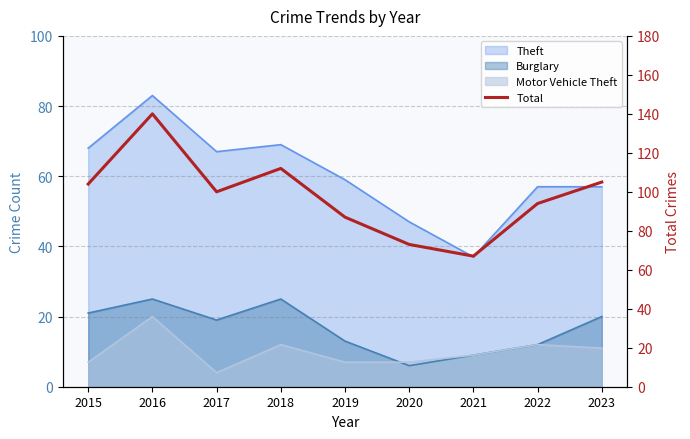

The chart shows a value of 94 at 2022. True or false?

True